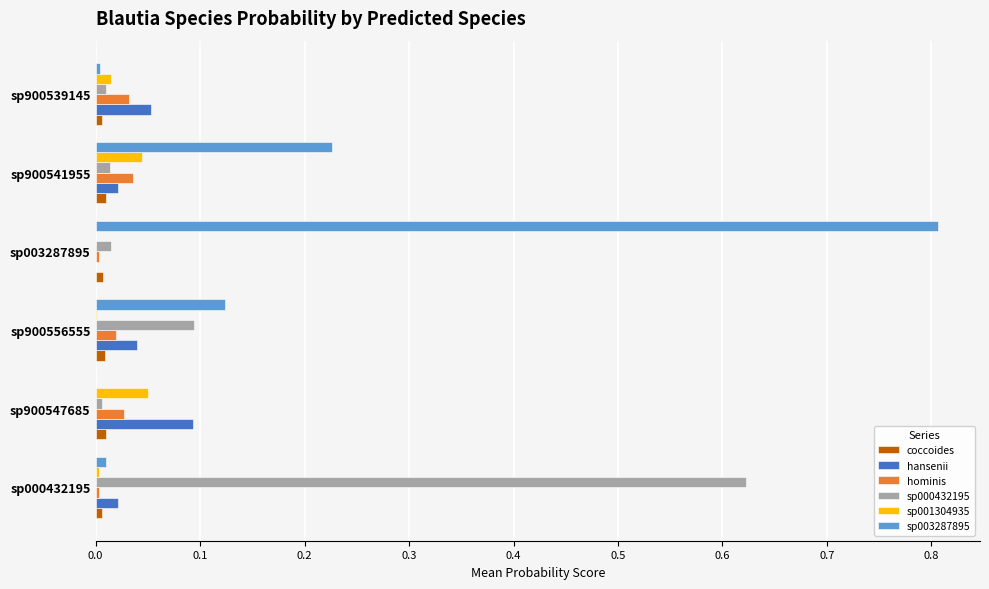

The coccoides series shows 0.0 at sp900547685. True or false?

True